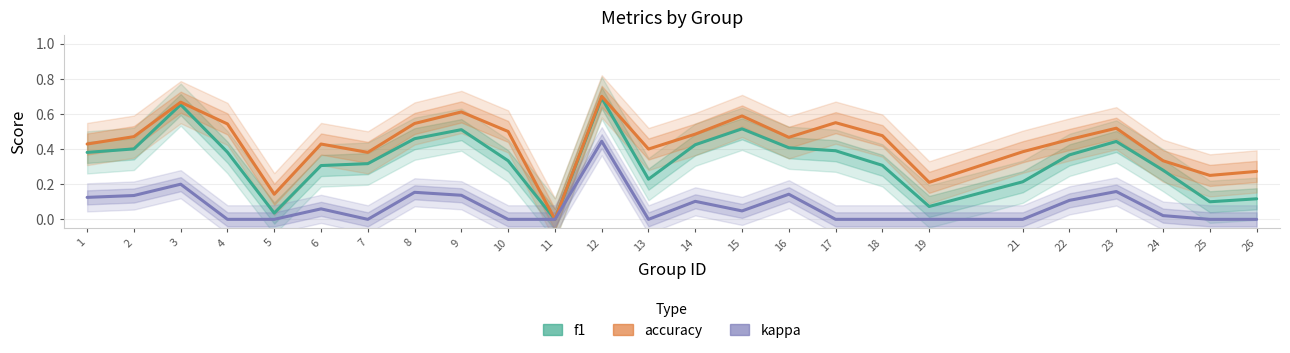

What is the difference between the kappa values at 8 and 18?

0.2